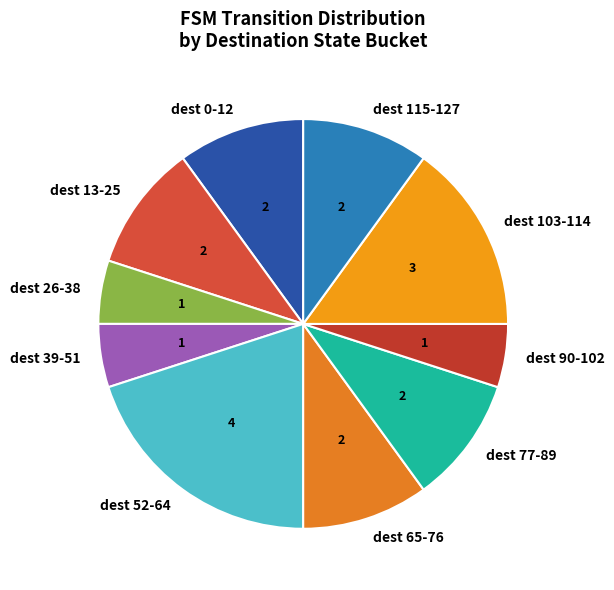

True or false: dest 103-114 accounts for 28% of the total.

False